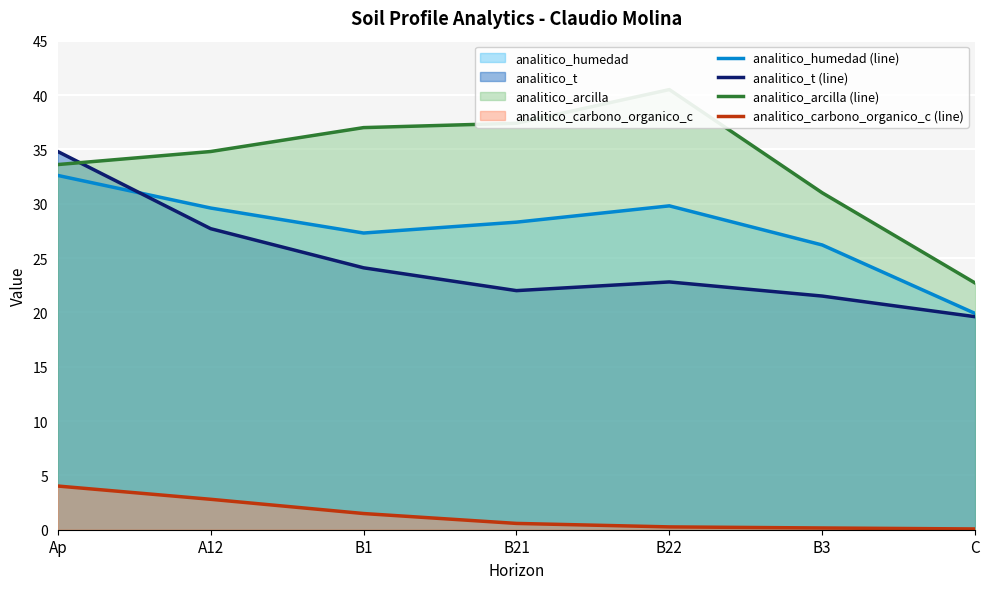

What is the highest value of the analitico_carbono_organico_c (line) series?

4.0